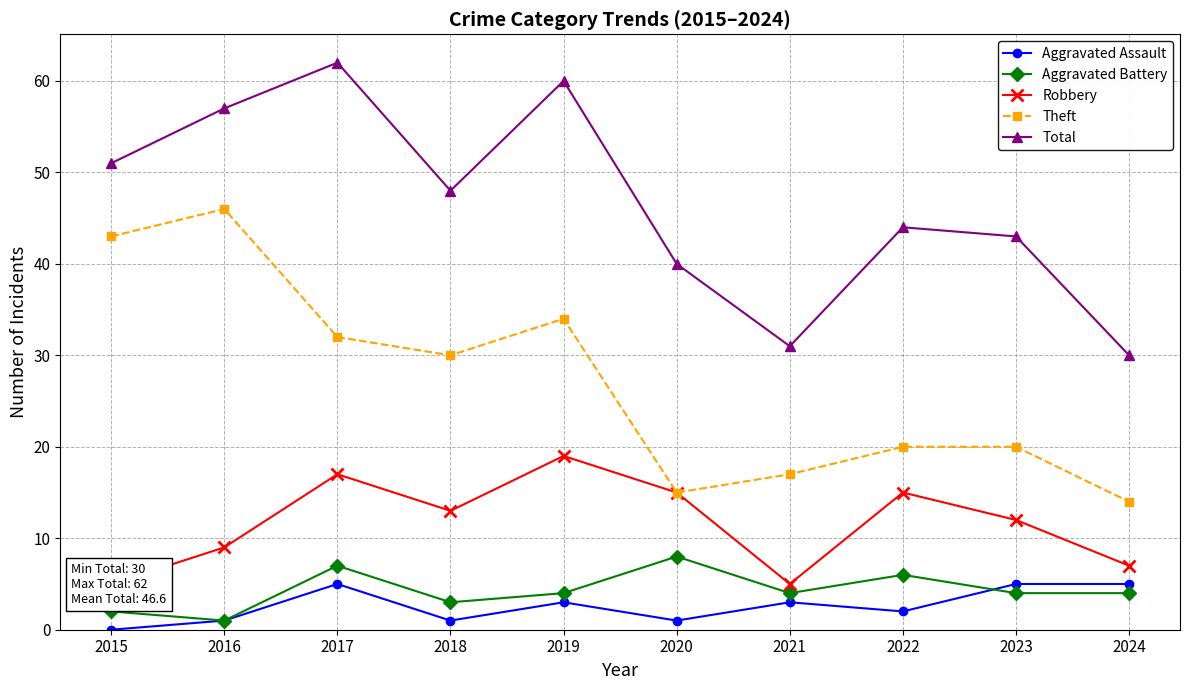

True or false: Aggravated Assault and Total intersect in this chart.

False